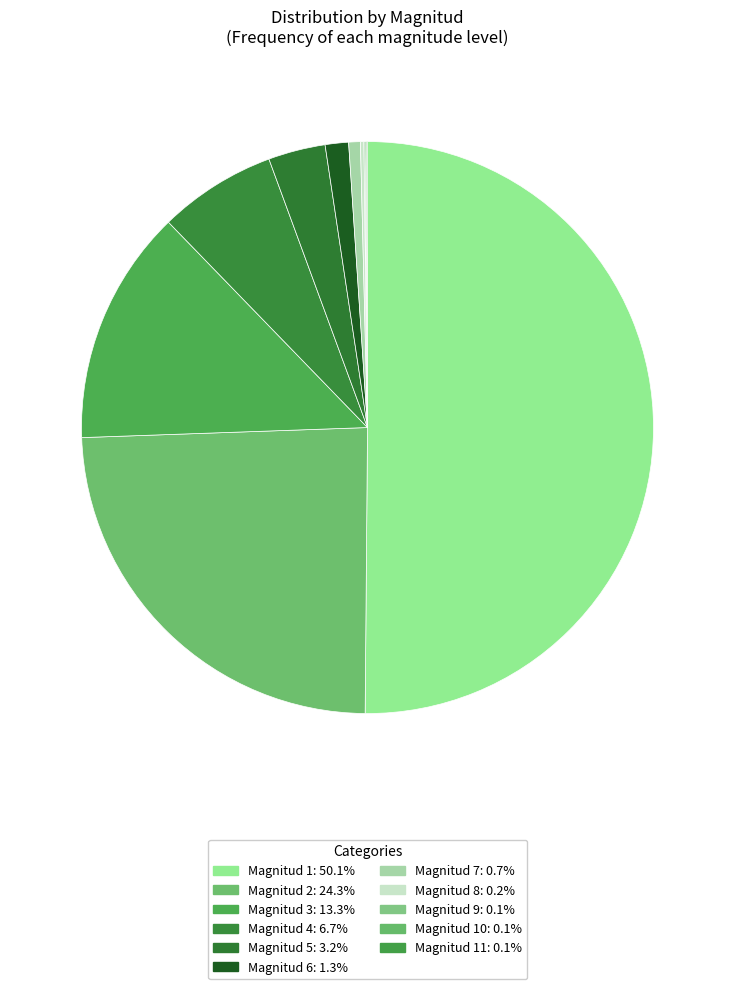

Which slice is the largest?

1